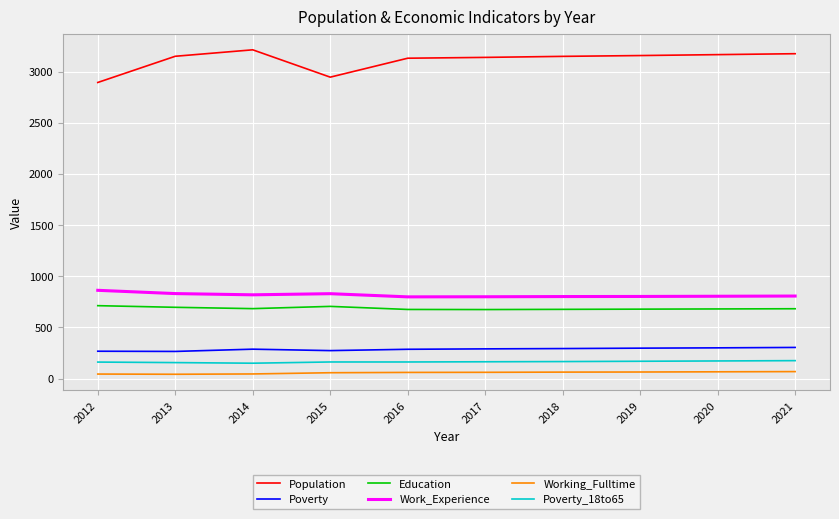

Which series has the largest range (max minus min)?

Population